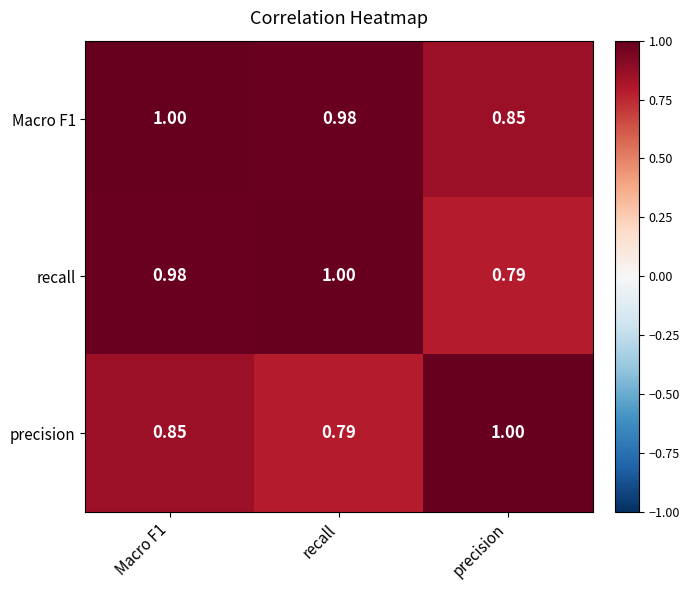

Is the value of precision at recall greater than the value of Macro F1 at Macro F1?

No